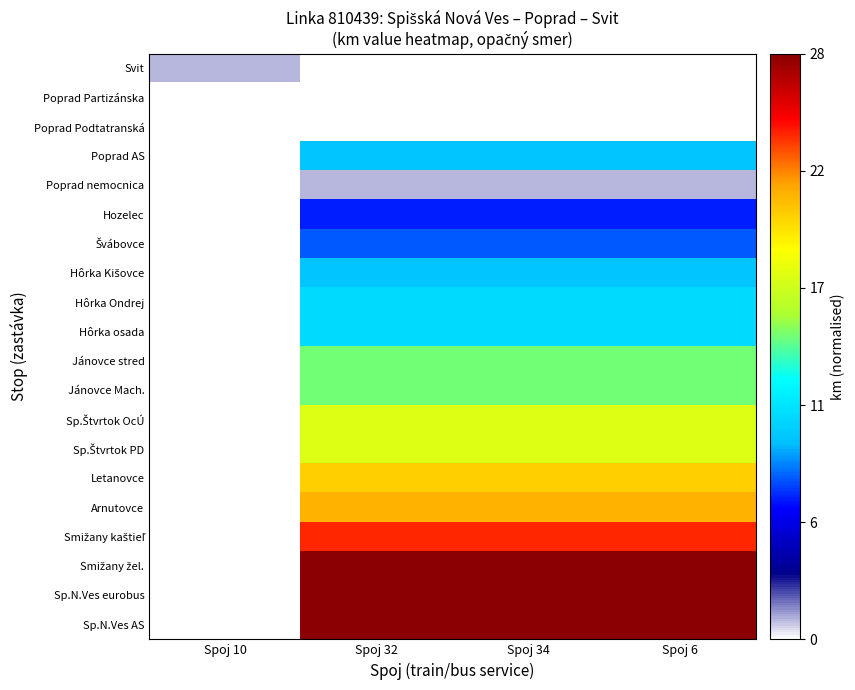

How many distinct data groups are displayed?

20